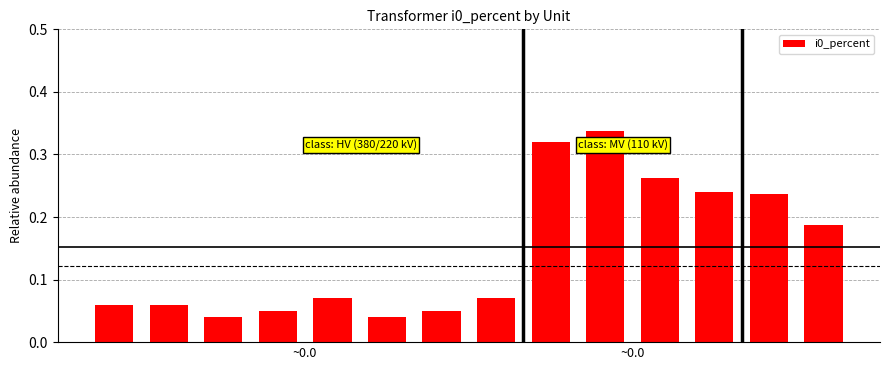

What is the sum of all values?

2.0